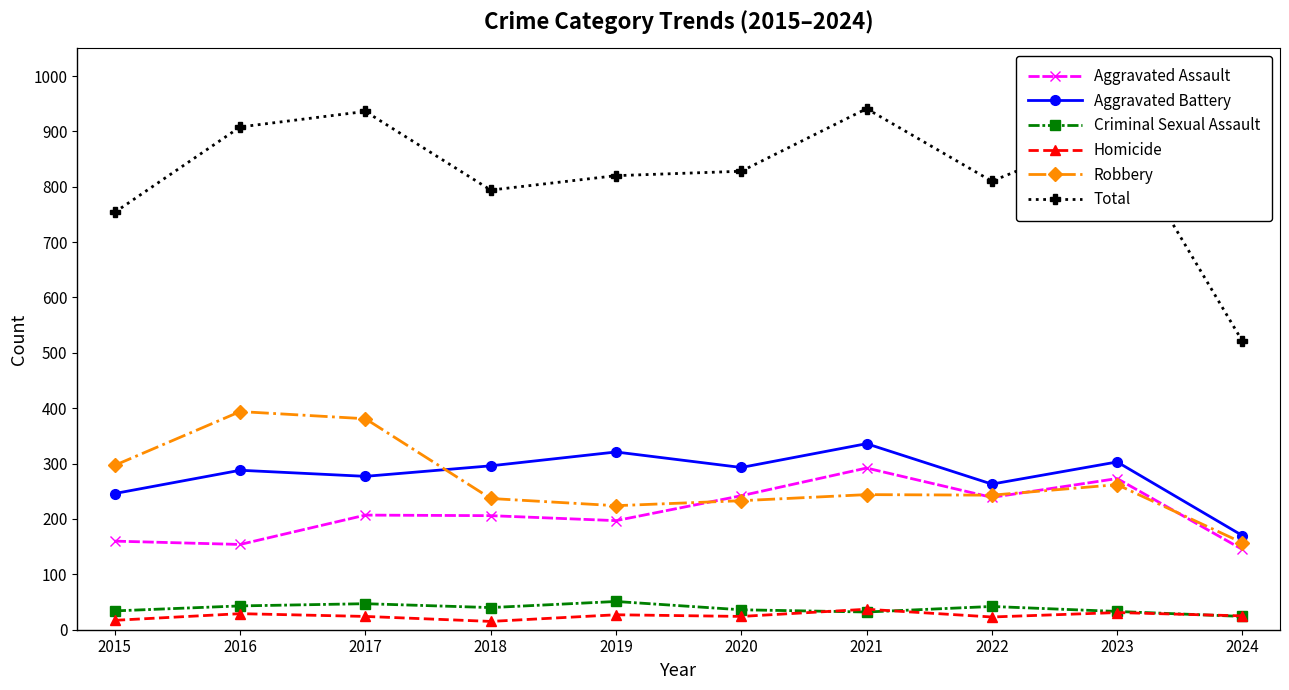

What is the difference between the maximum and minimum values in the Aggravated Battery series?

166